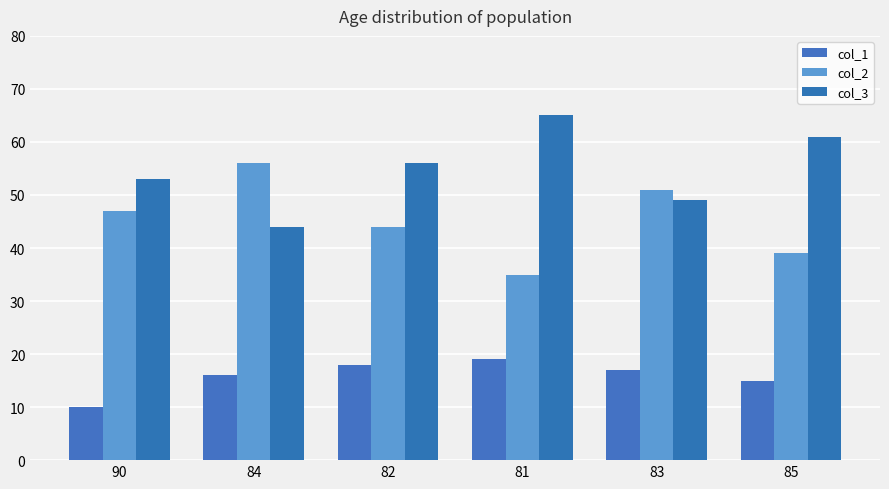

Count the number of categories in the chart.

6